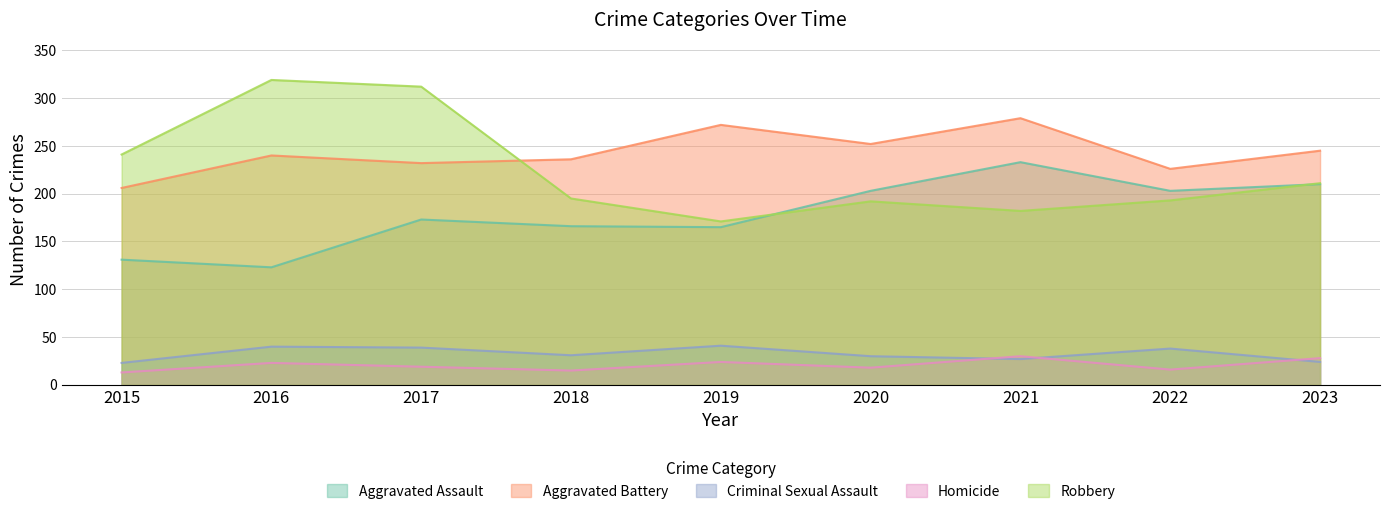

True or false: Homicide and Robbery cross at least once.

False